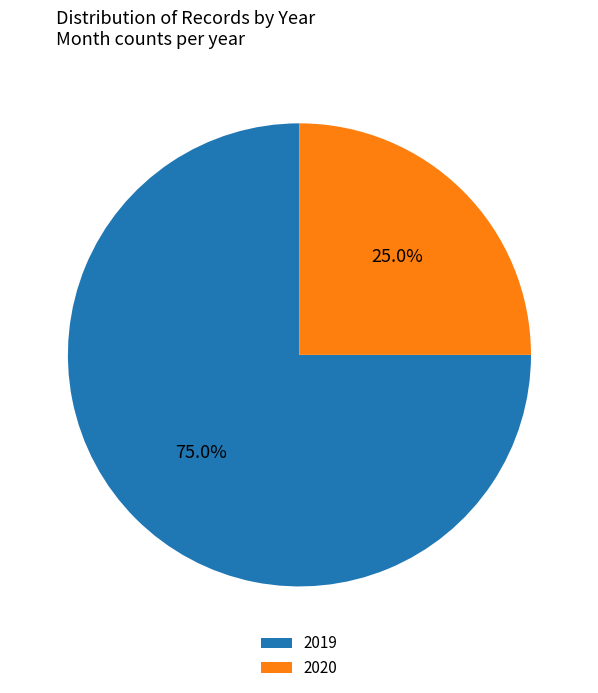

Is it true that 2020 is 30% of the pie?

False